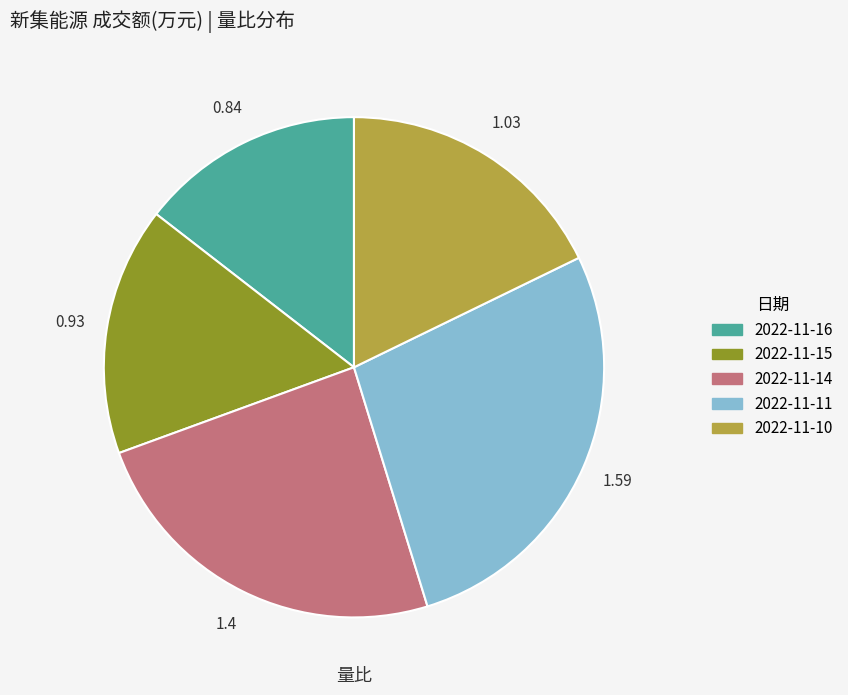

Rank the categories by value from lowest to highest.

2022-11-16, 2022-11-15, 2022-11-10, 2022-11-14, 2022-11-11